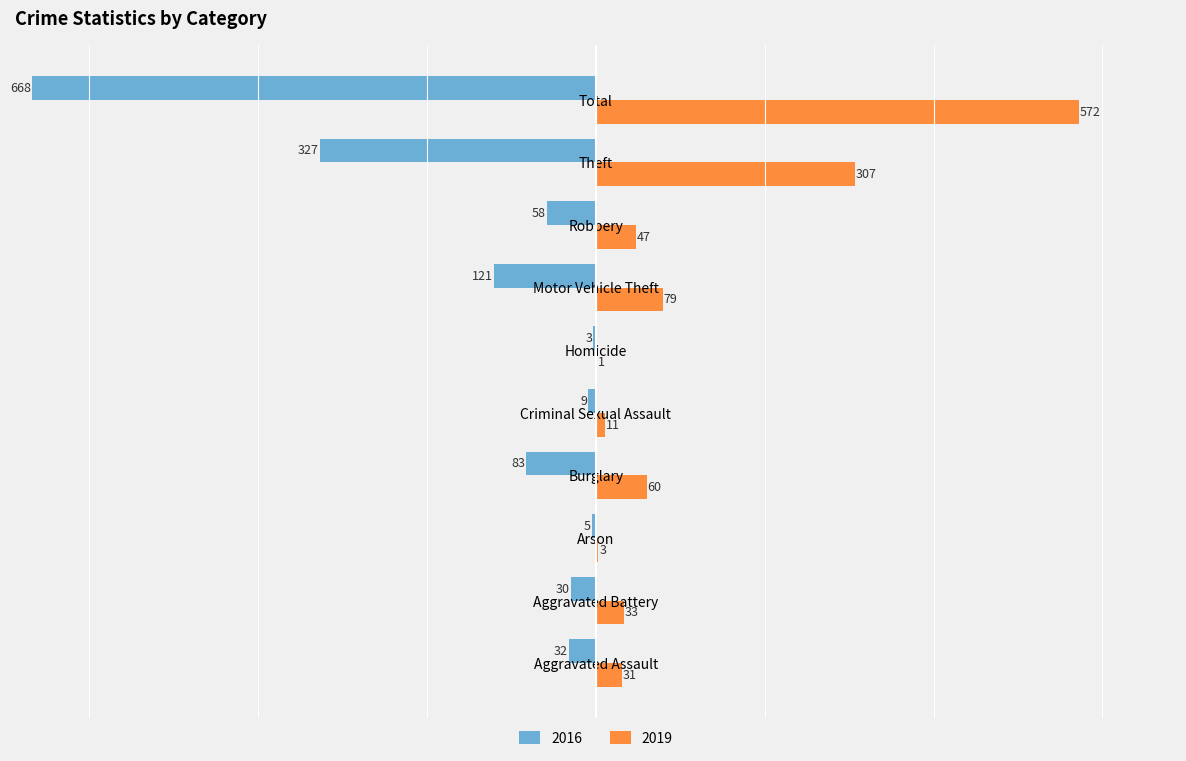

What are all the series names shown in the legend?

2016, 2019